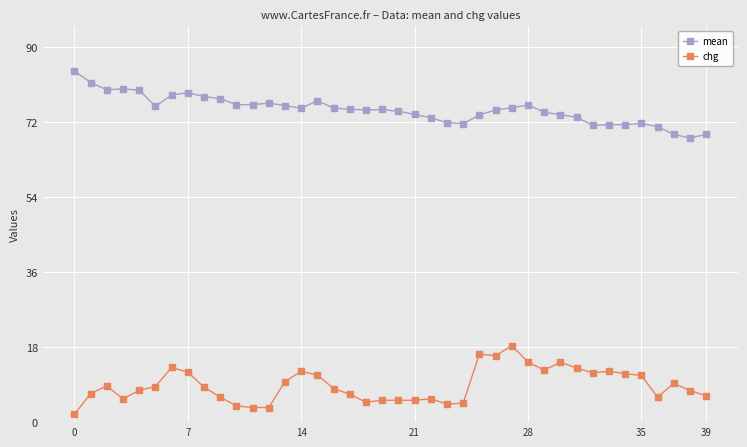

How many categories are shown in the chart?

40